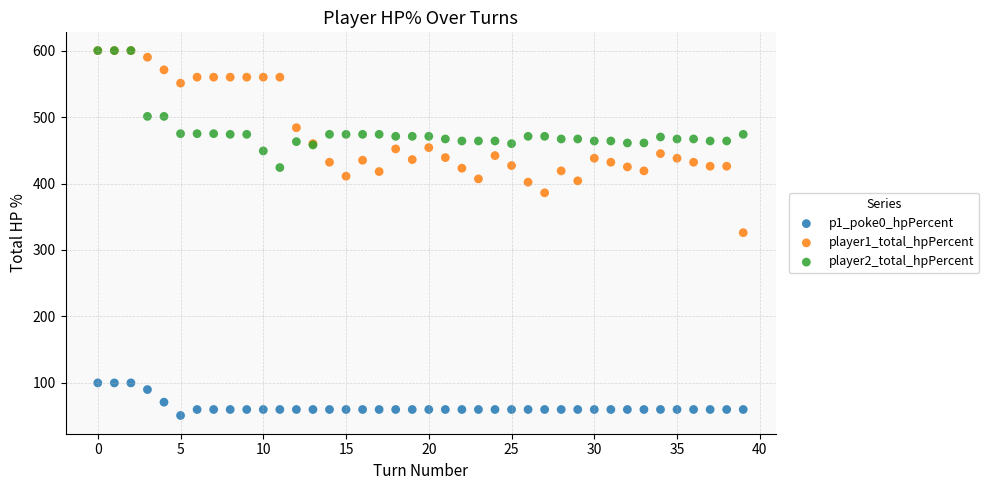

Which series contains the lowest Y value?

p1_poke0_hpPercent